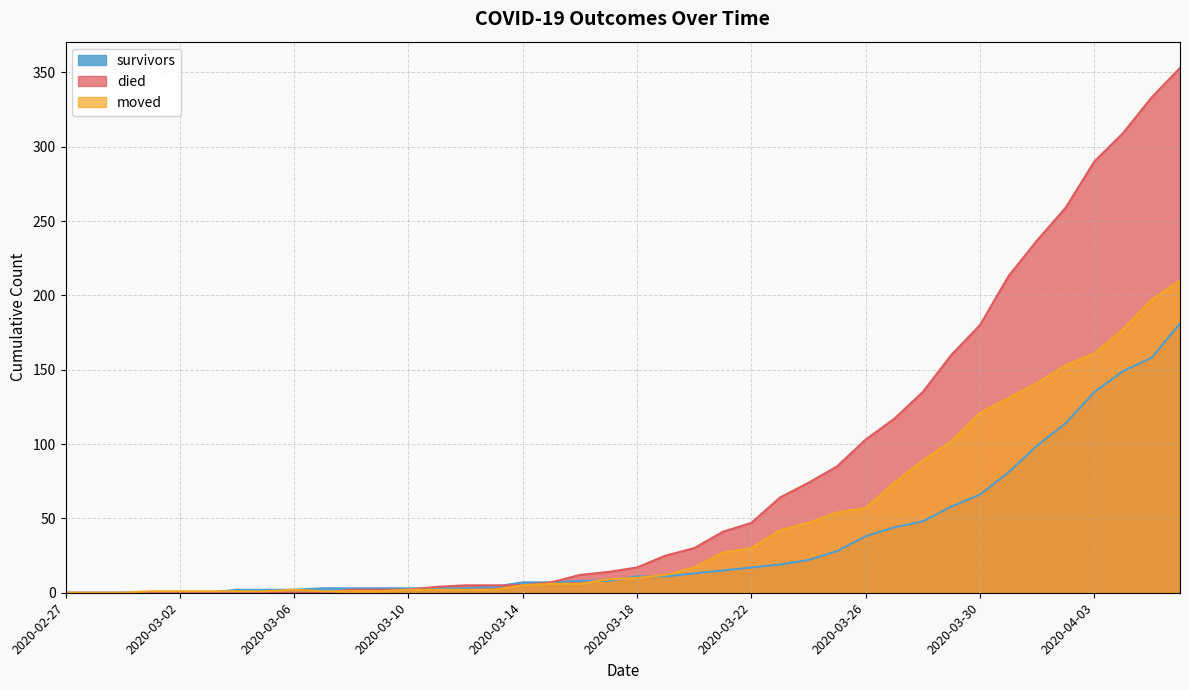

How many interior local peaks does the moved series have?

1